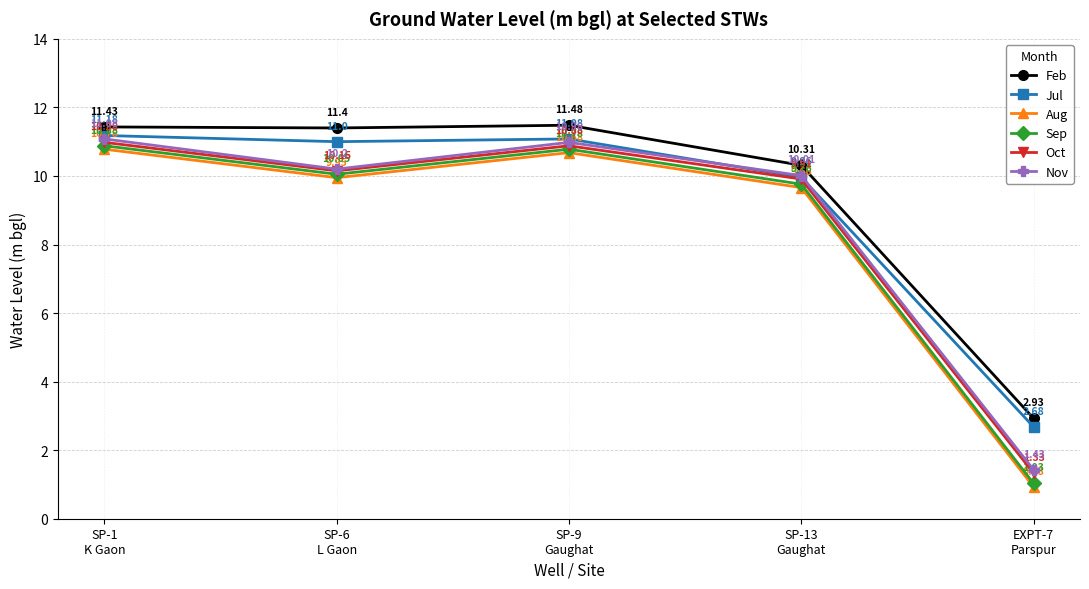

What is the sum of the Jul values at EXPT-7
Parspur and SP-9
Gaughat?

13.8